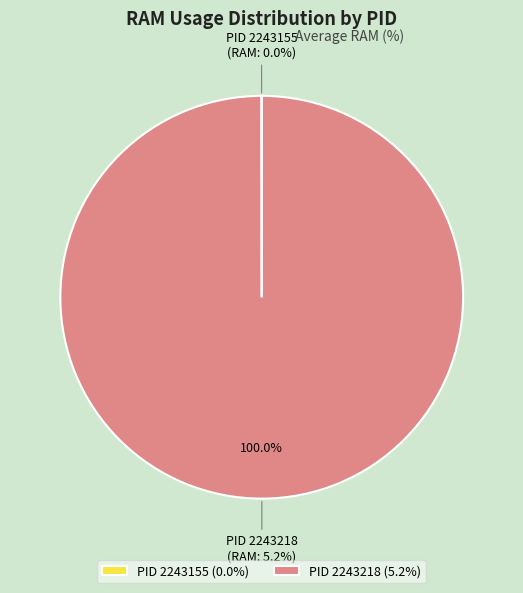

Combined, do 2243218 and 2243155 account for over 50%?

Yes